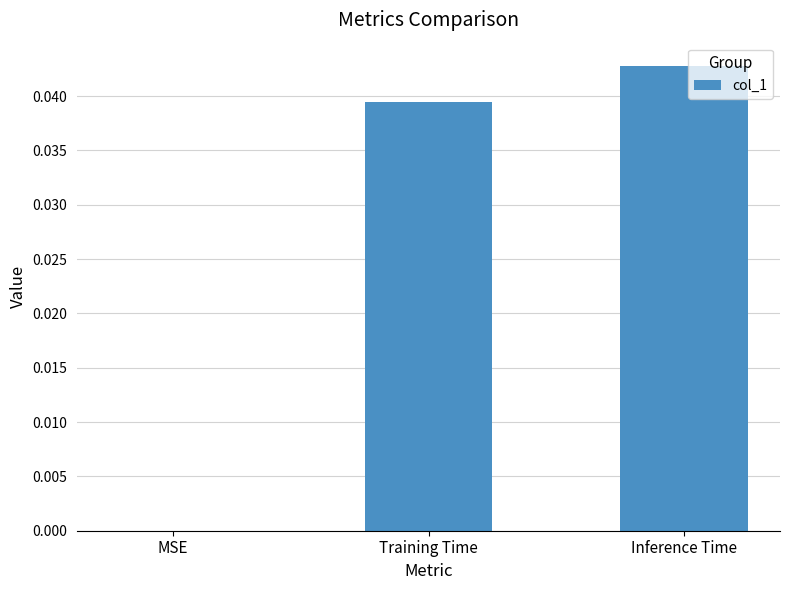

How many series are shown in this chart?

1